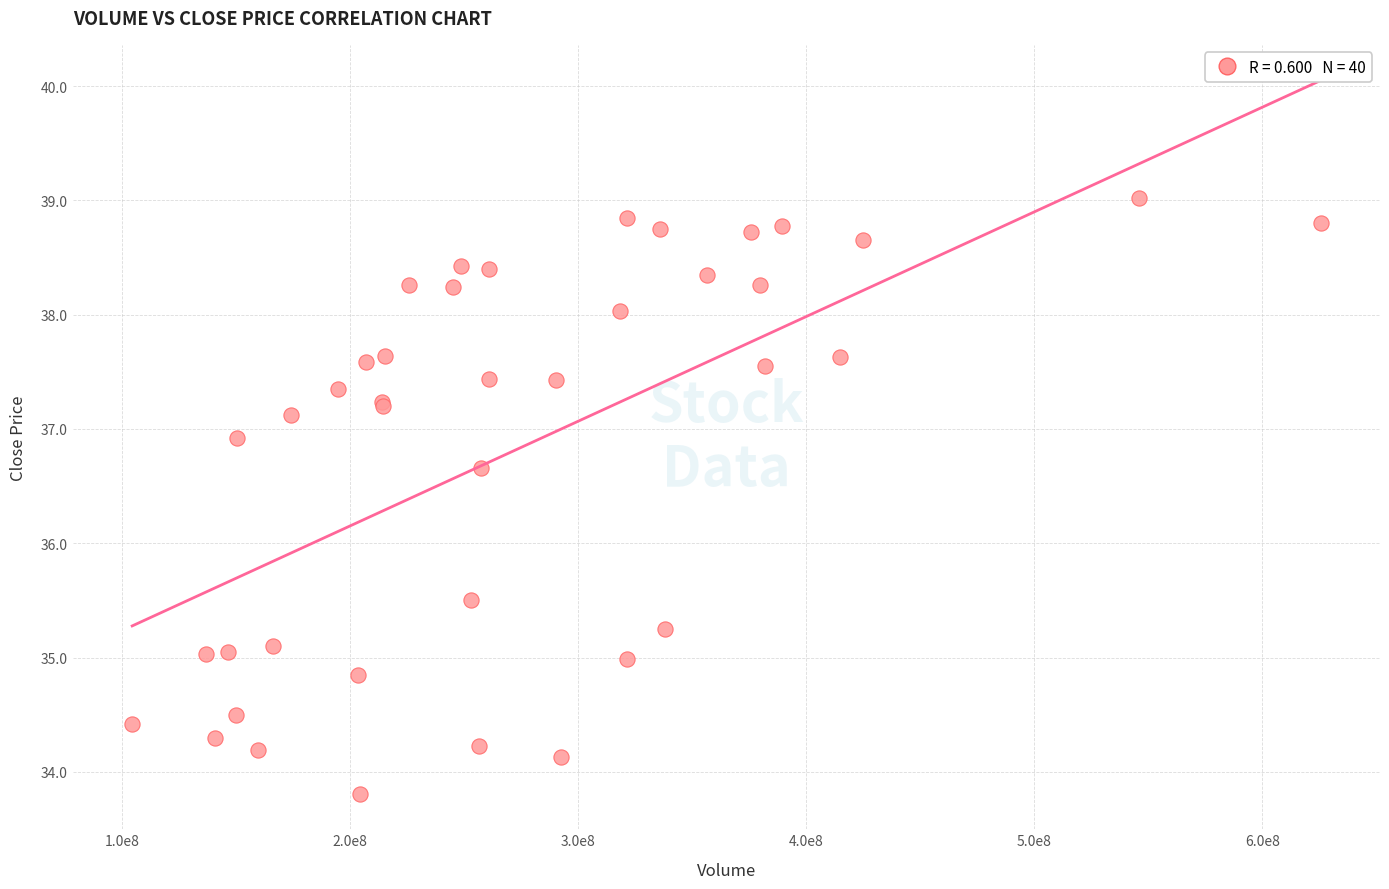

What Y value in the scatter plot is closest to 36?

35.5